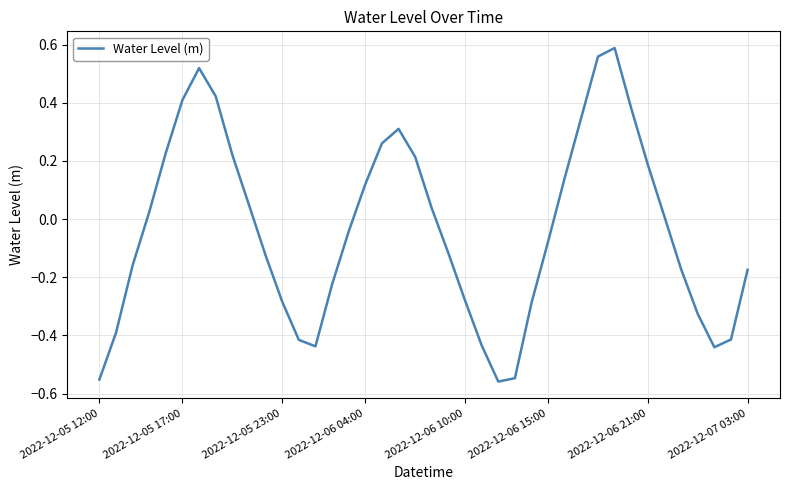

Does the chart display data point markers on the line(s)?

No